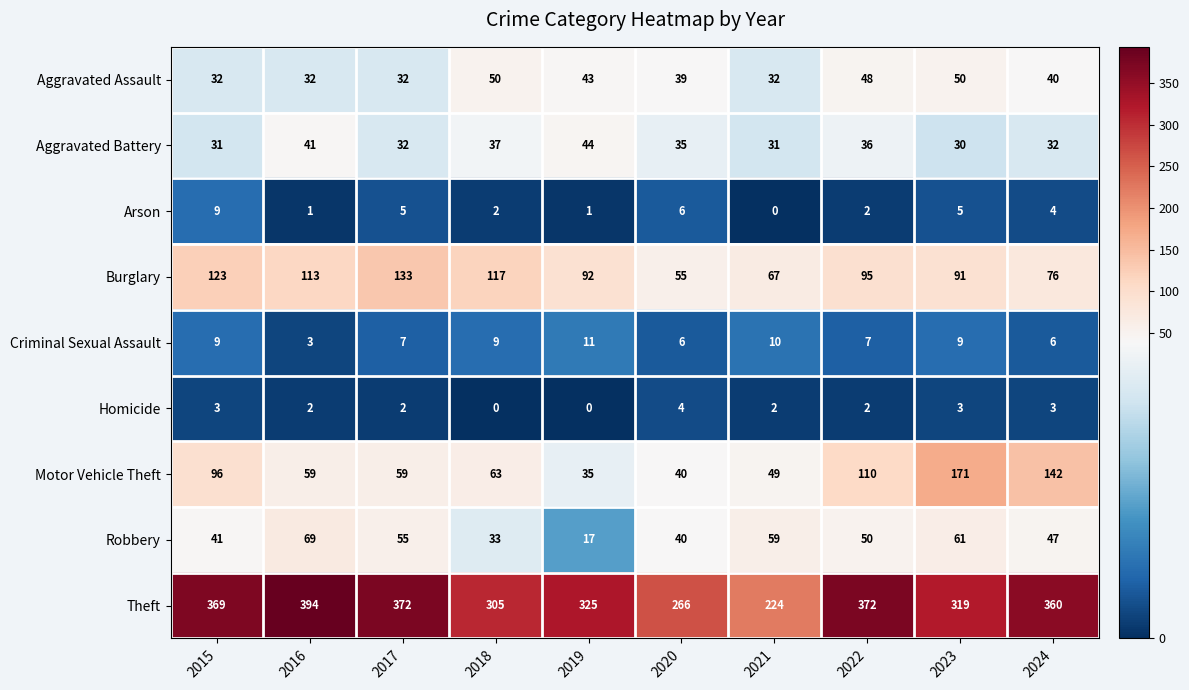

Which category has the highest value in the Motor Vehicle Theft series?

2023